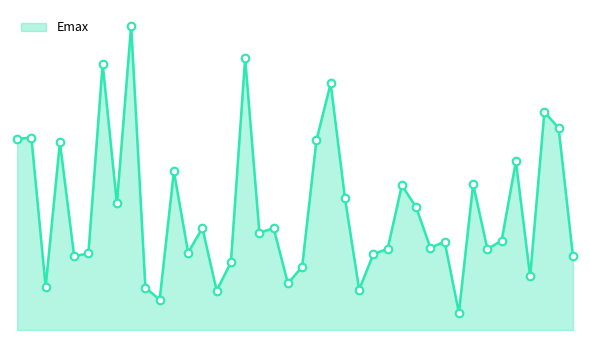

Is this an area chart (filled region under the line)?

Yes